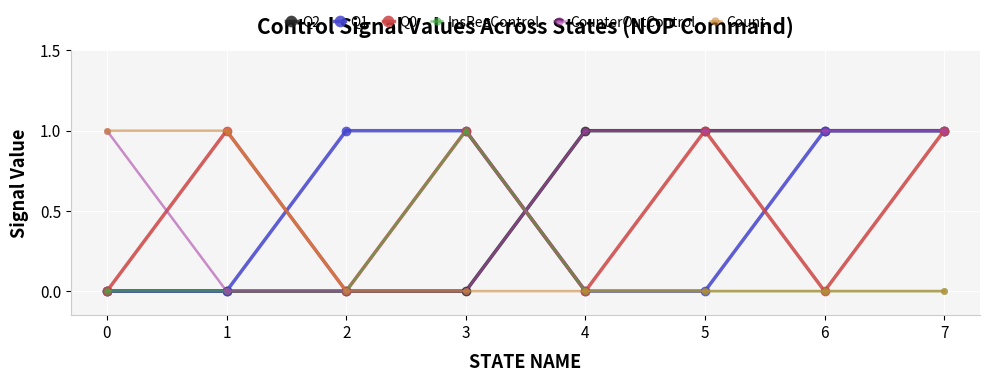

The Q1 series shows 1 at 6. True or false?

True